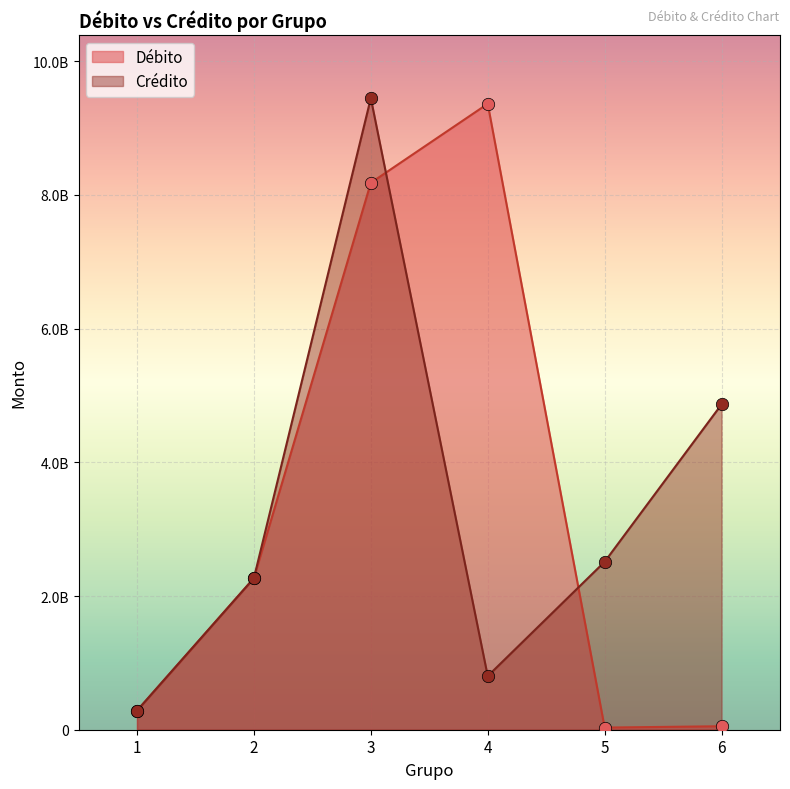

Is the value of Crédito at 1 greater than the value of Débito at 2?

No